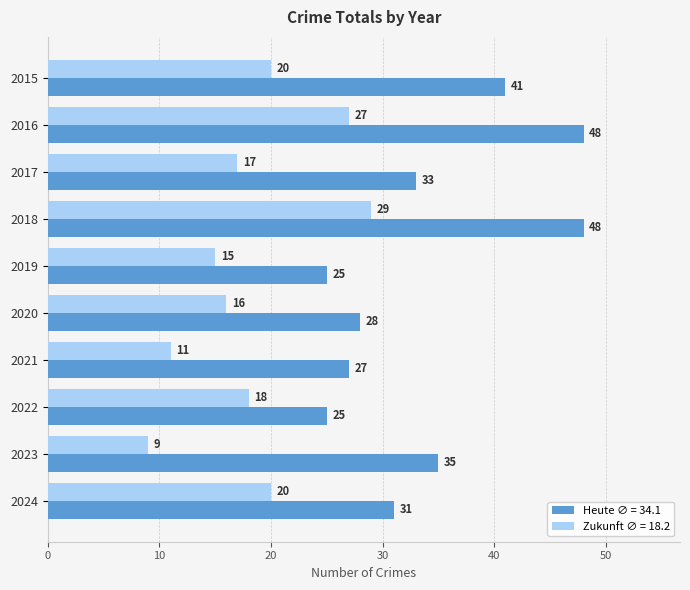

At which category is the sum across all series the highest?

2018